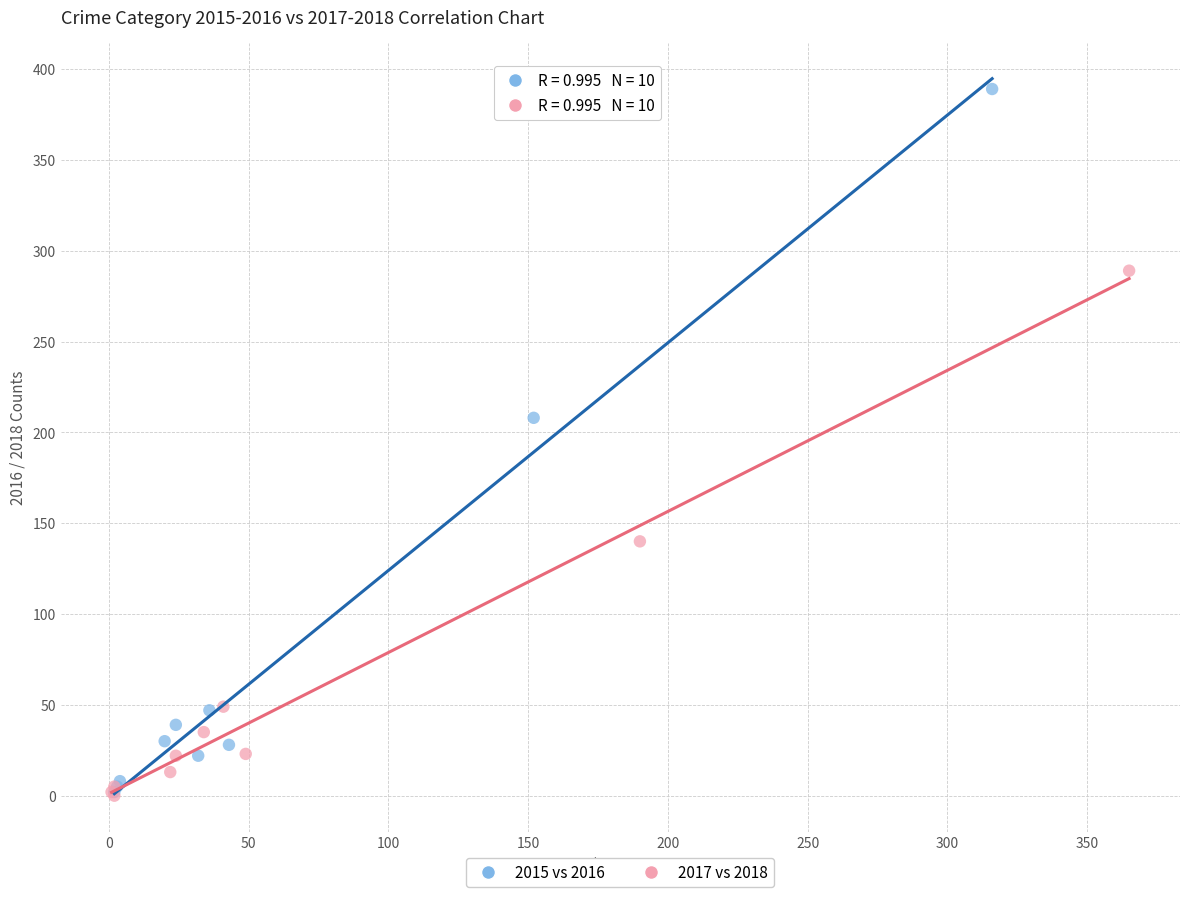

What are all the series names shown in the legend?

2015 vs 2016, 2017 vs 2018